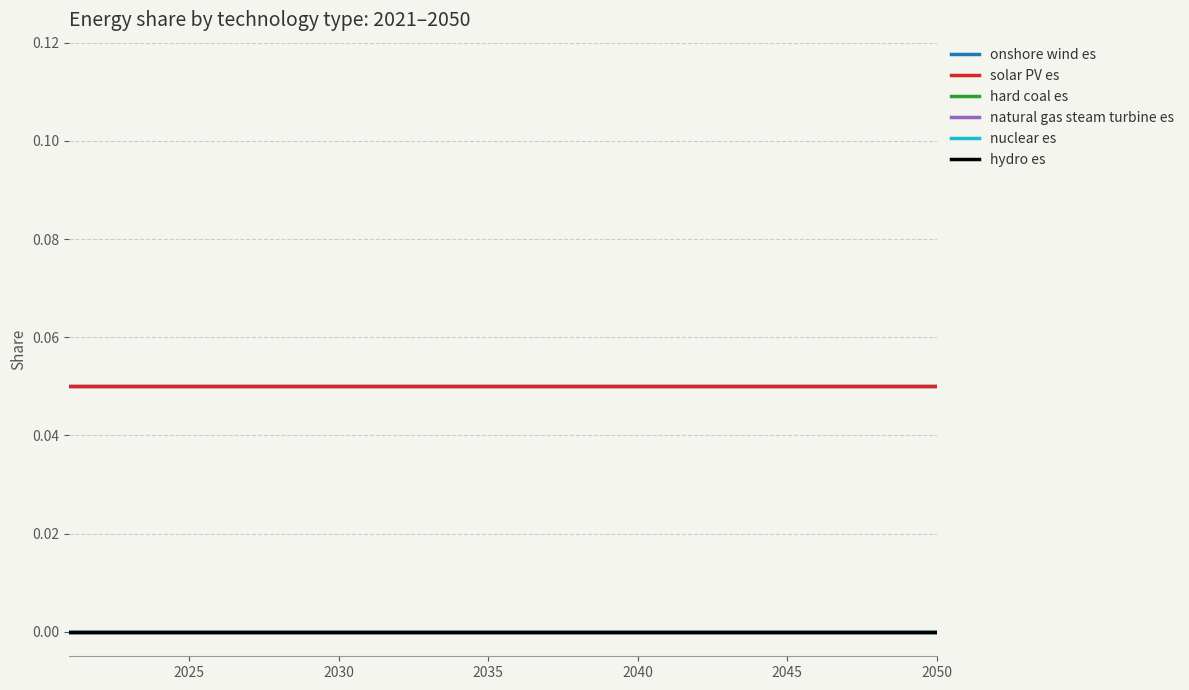

What is the maximum value for onshore wind es?

0.1